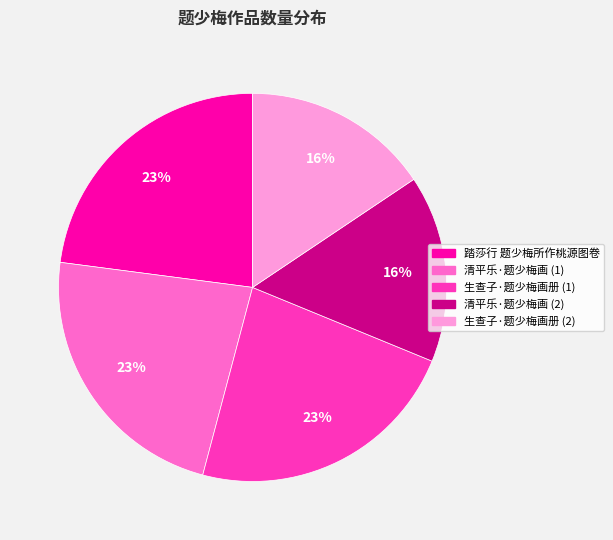

To the nearest percent, what is the average slice percentage?

20%